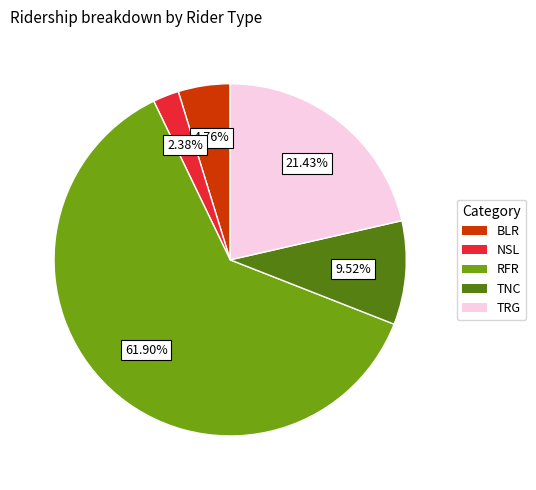

Which category has the smallest portion of the pie?

NSL